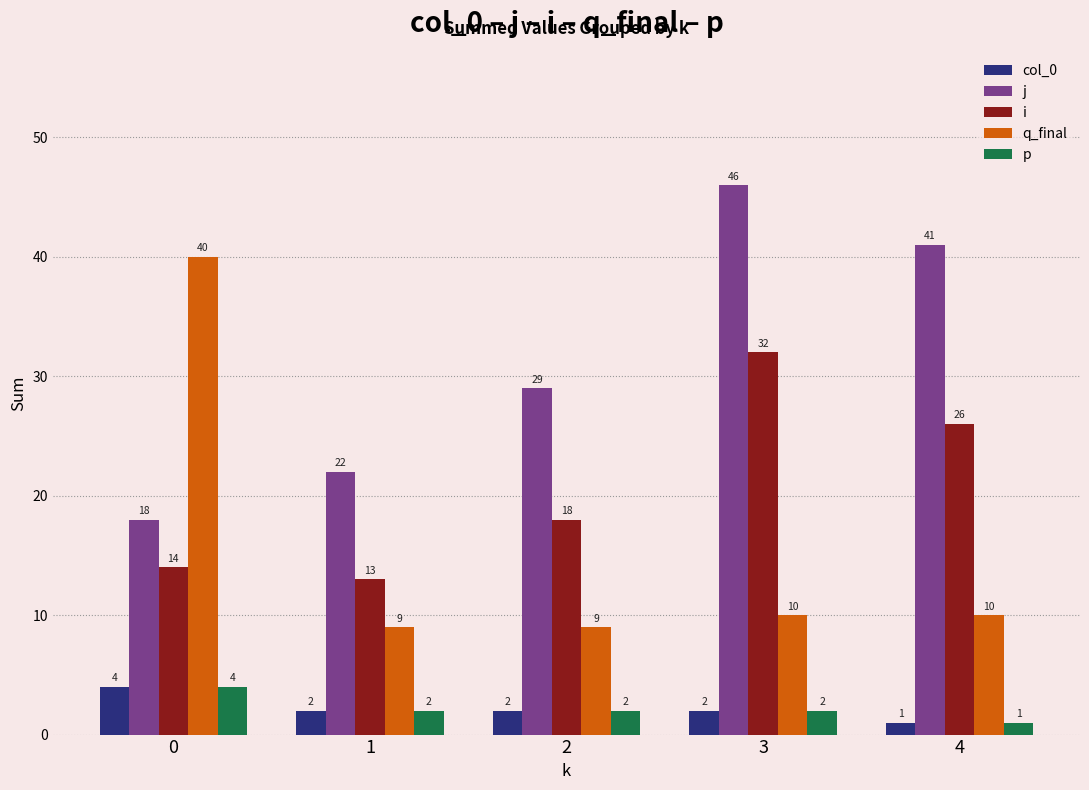

What is the value of the col_0 bar at the 1st from the left?

4